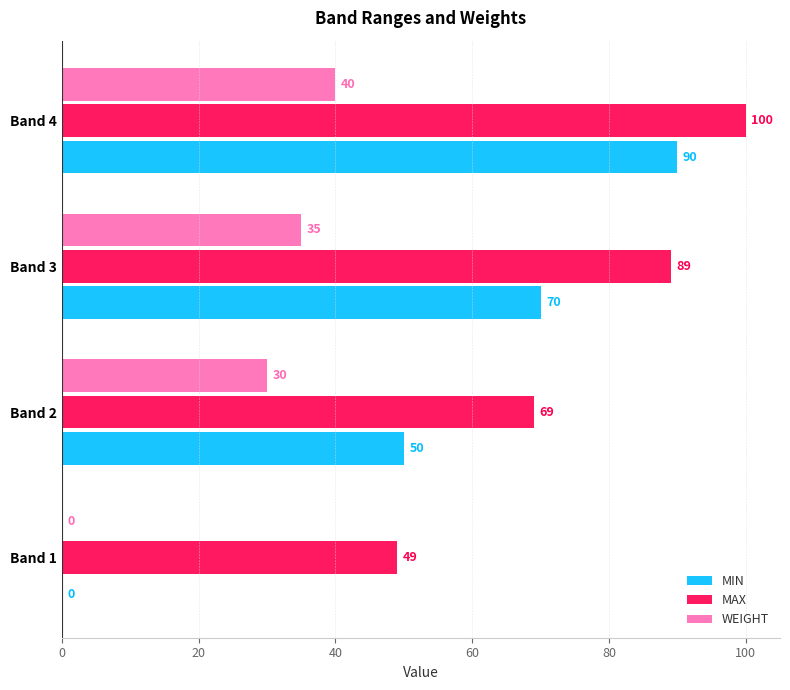

The MAX series shows 49 at Band 1. True or false?

True